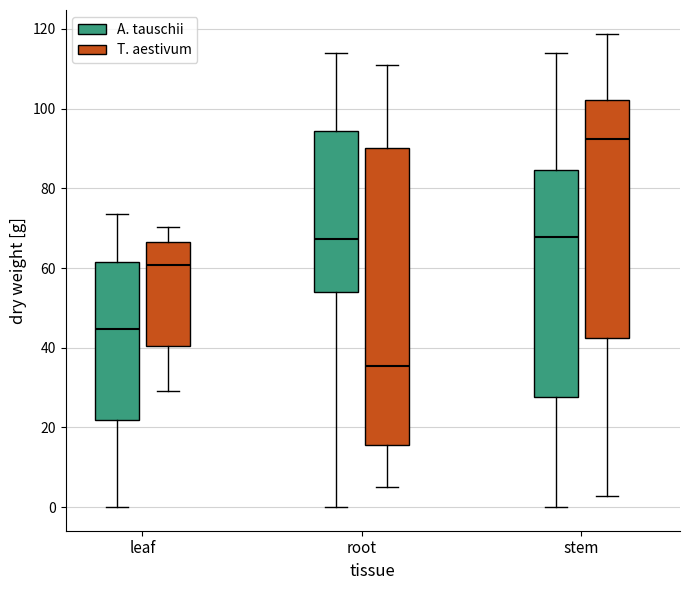

Reading left to right, transcribe this box plot: for each box, give where its median line is, the range the box spans, and where its two whiskers end, as read against the y-axis. The values are not printed on the chart, so give them approximately, as read against the axis.

leaf (A. tauschii): median 44, box 22 to 62, whiskers 0 to 74
leaf (T. aestivum): median 60, box 40 to 66, whiskers 30 to 70
root (A. tauschii): median 68, box 54 to 94, whiskers 0 to 114
root (T. aestivum): median 36, box 16 to 90, whiskers 6 to 112
stem (A. tauschii): median 68, box 28 to 84, whiskers 0 to 114
stem (T. aestivum): median 92, box 42 to 102, whiskers 2 to 118